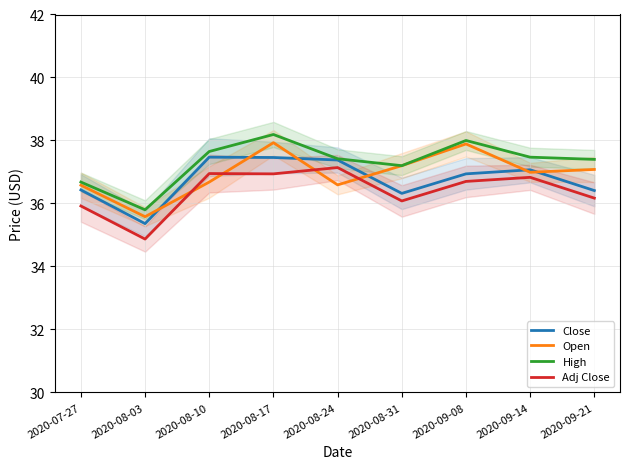

What is the highest value of the Open series?

37.9